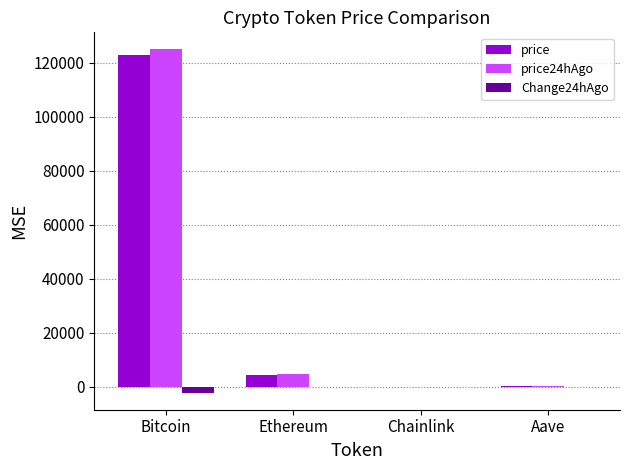

Read the price value at Aave.

280.6